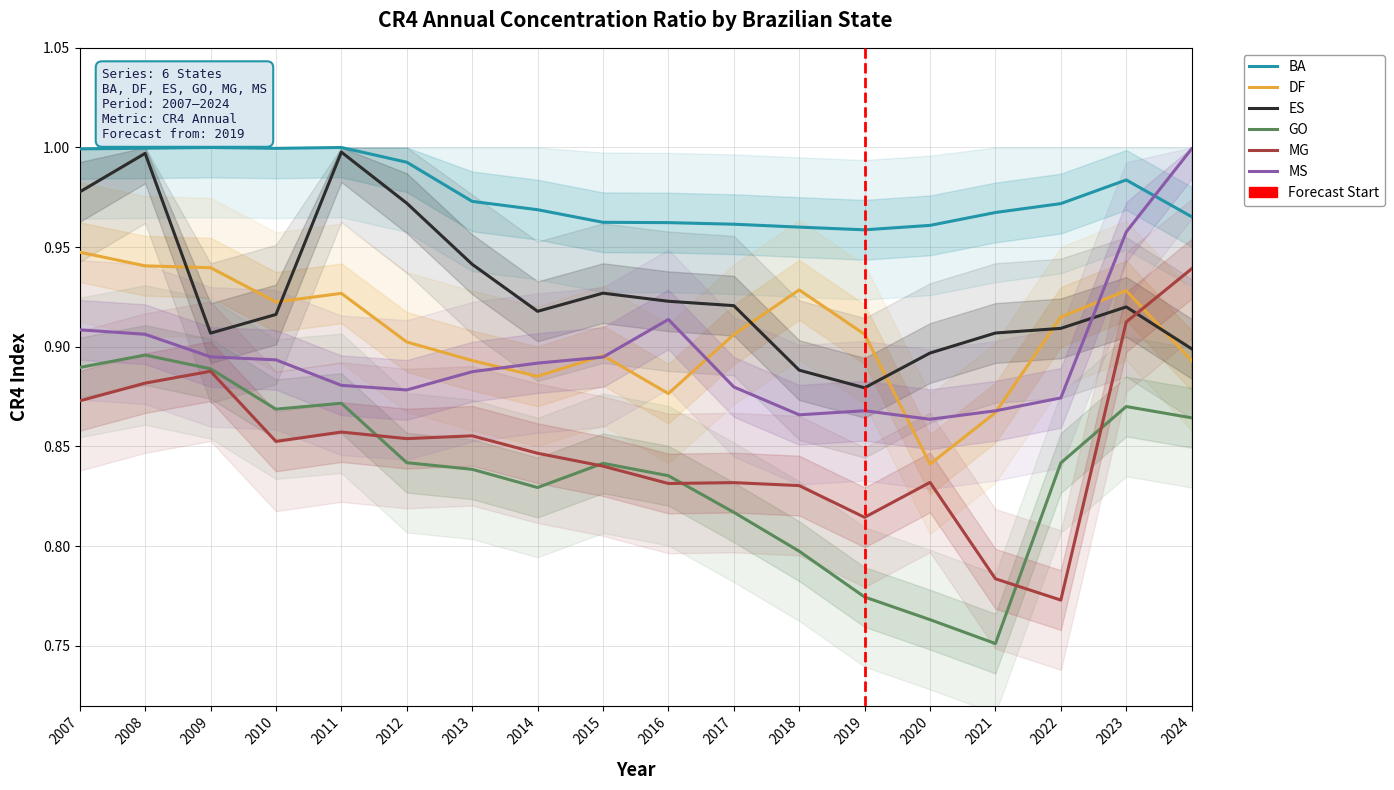

The value of DF at 2024 is 0.9. True or false?

True